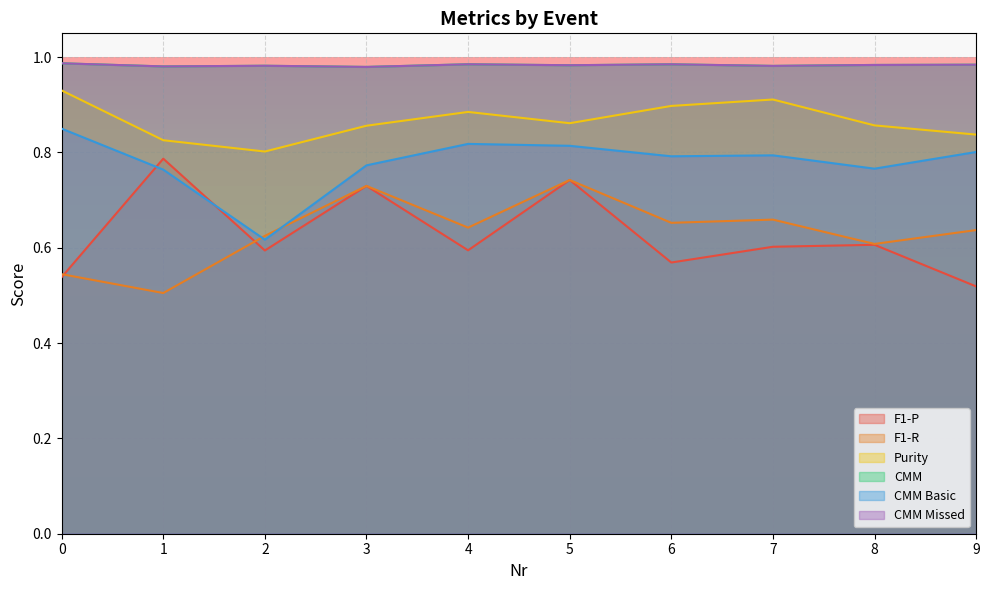

True or false: CMM Missed and Purity cross at least once.

False